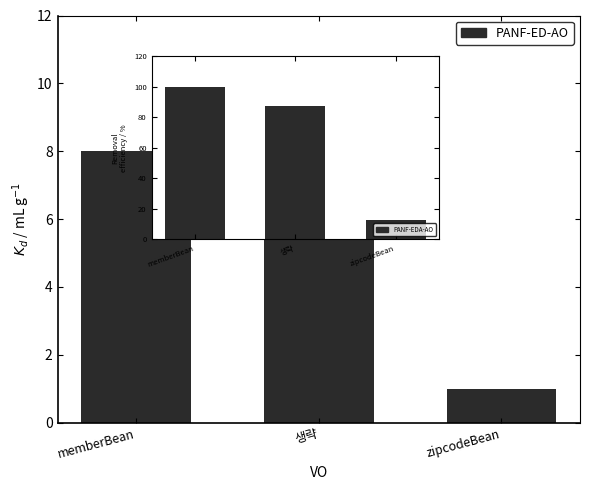

The chart shows a value of 1 at zipcodeBean. True or false?

True